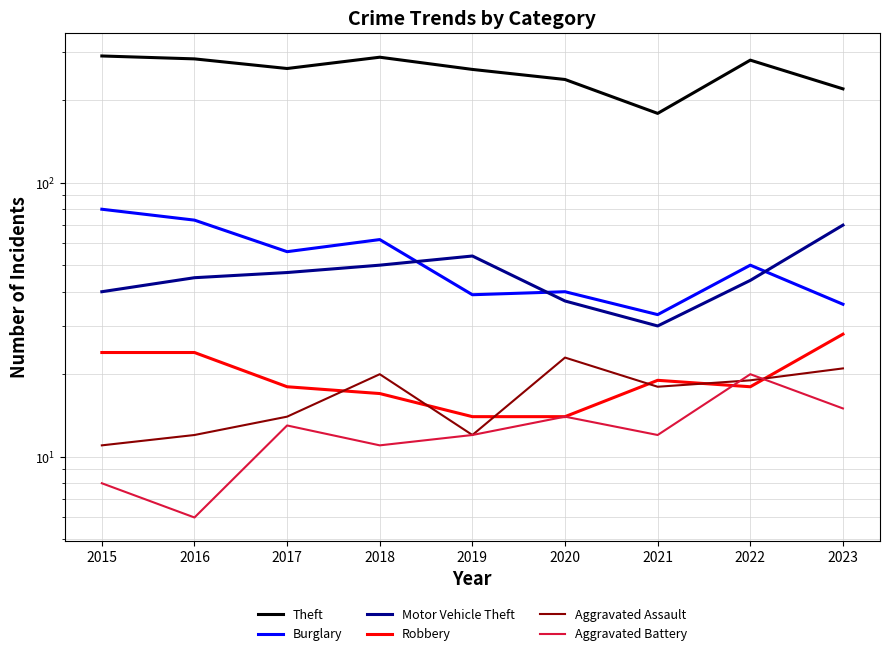

Reading left to right, list all the values displayed in this chart.

Theft: 290	283	261	287	259	238	179	280	220
Burglary: 80	73	56	62	39	40	33	50	36
Motor Vehicle Theft: 40	45	47	50	54	37	30	44	70
Robbery: 24	24	18	17	14	14	19	18	28
Aggravated Assault: 11	12	14	20	12	23	18	19	21
Aggravated Battery: 8	6	13	11	12	14	12	20	15